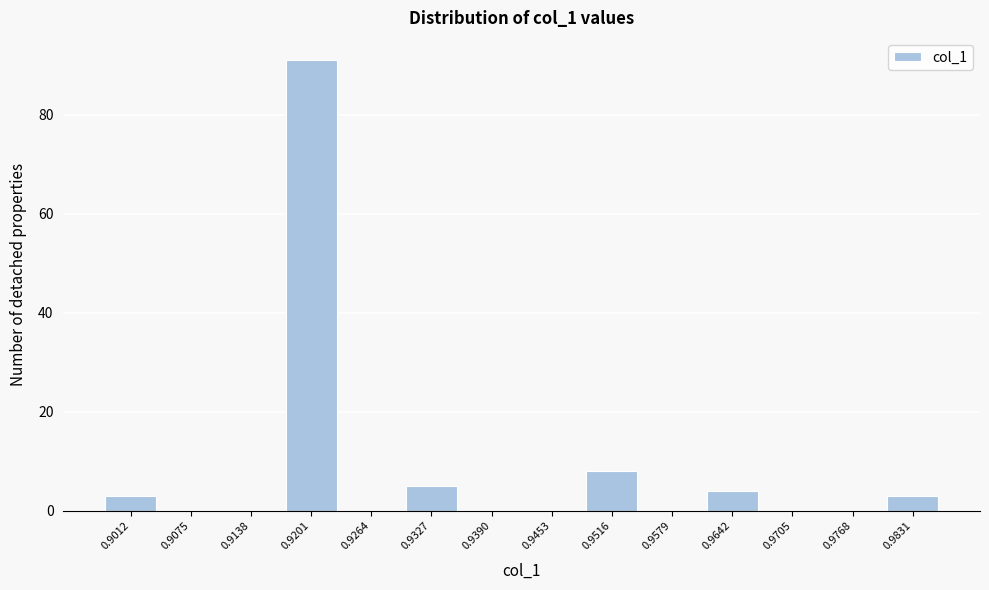

Reading left to right, extract all data points from this chart.

0.9012=3	0.9075=0	0.9138=0	0.9201=91	0.9264=0	0.9327=5	0.9390=0	0.9453=0	0.9516=8	0.9579=0	0.9642=4	0.9705=0	0.9768=0	0.9831=3